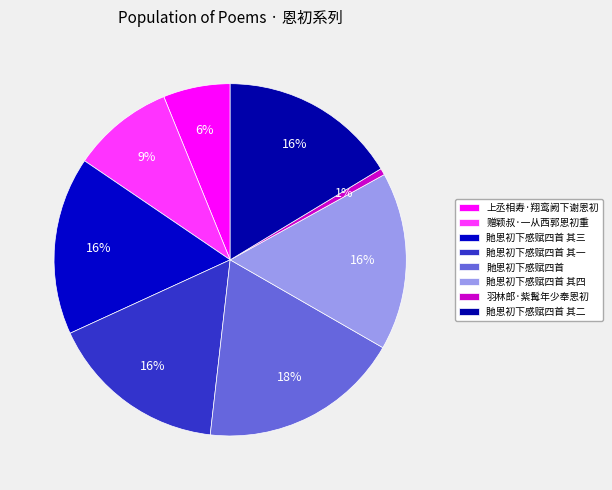

What is the total percentage of 貤恩初下感赋四首 and 上丞相寿·翔鸾阙下谢恩初?

24.6%